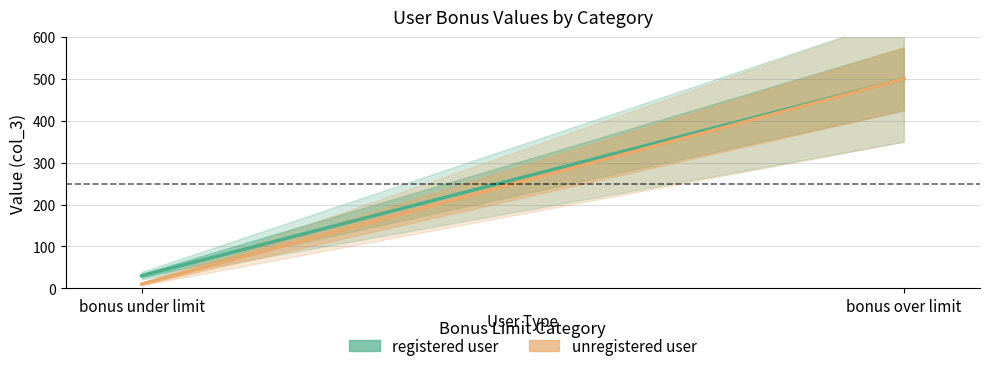

Reading right to left, what are all the values shown in this chart?

registered user: bonus over limit=500	bonus under limit=30
unregistered user: bonus over limit=500	bonus under limit=10